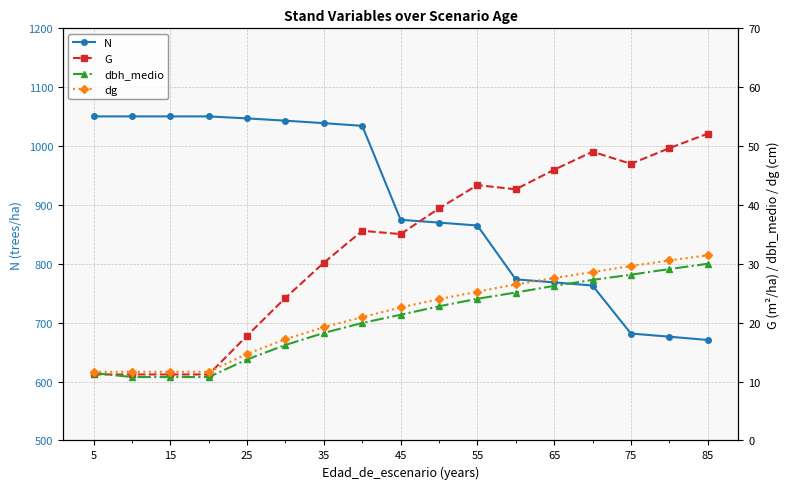

True or false: N has a value of 390.9 at 35.

False